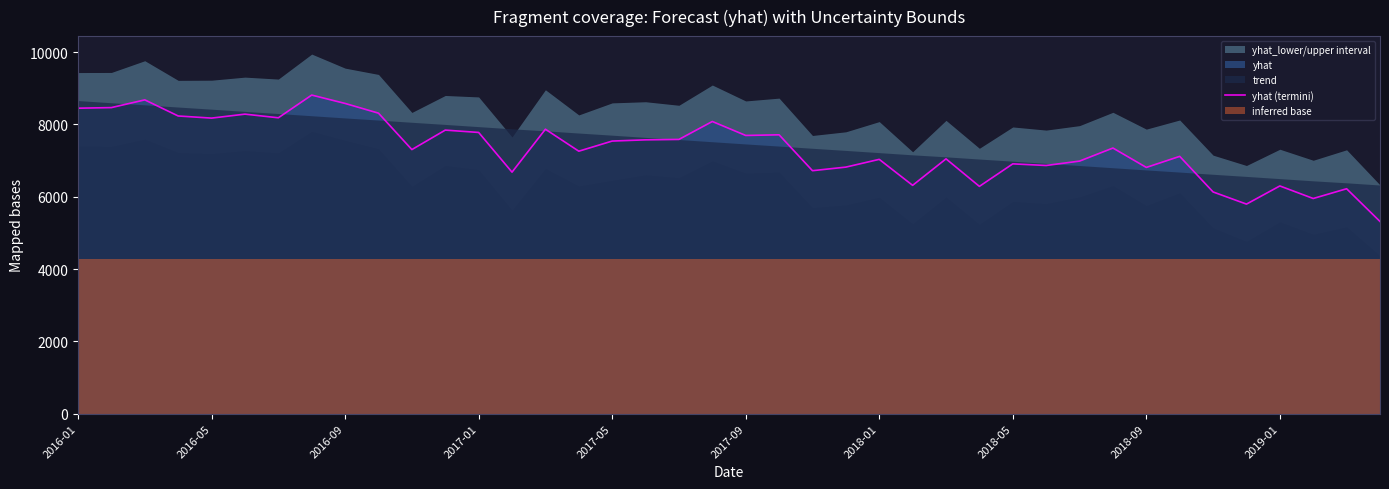

What is the maximum value shown in the chart?

8813.0